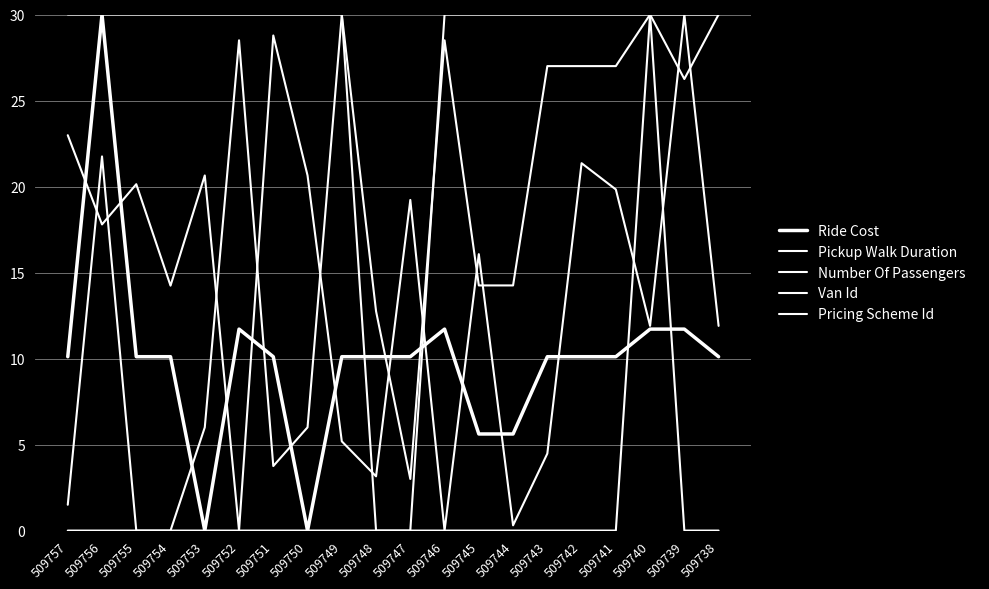

How many lines are shown in the chart?

5